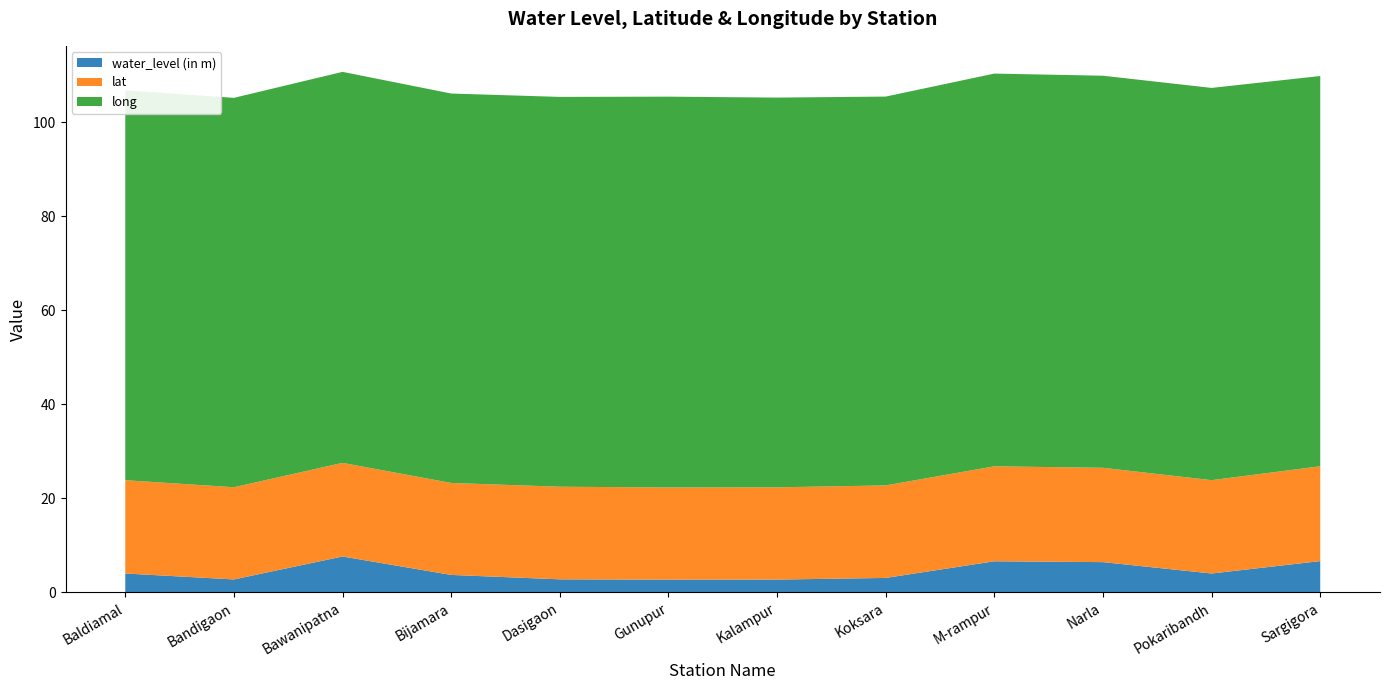

Reading left to right, what are all the values shown in this chart?

water_level (in m): 4.0	2.8	7.6	3.7	2.8	2.7	2.7	3.1	6.6	6.4	4.0	6.7
lat: 19.8	19.6	19.9	19.6	19.7	19.6	19.6	19.7	20.2	20.1	19.9	20.2
long: 82.9	82.8	83.2	82.8	82.9	83.1	82.9	82.7	83.5	83.4	83.4	83.0